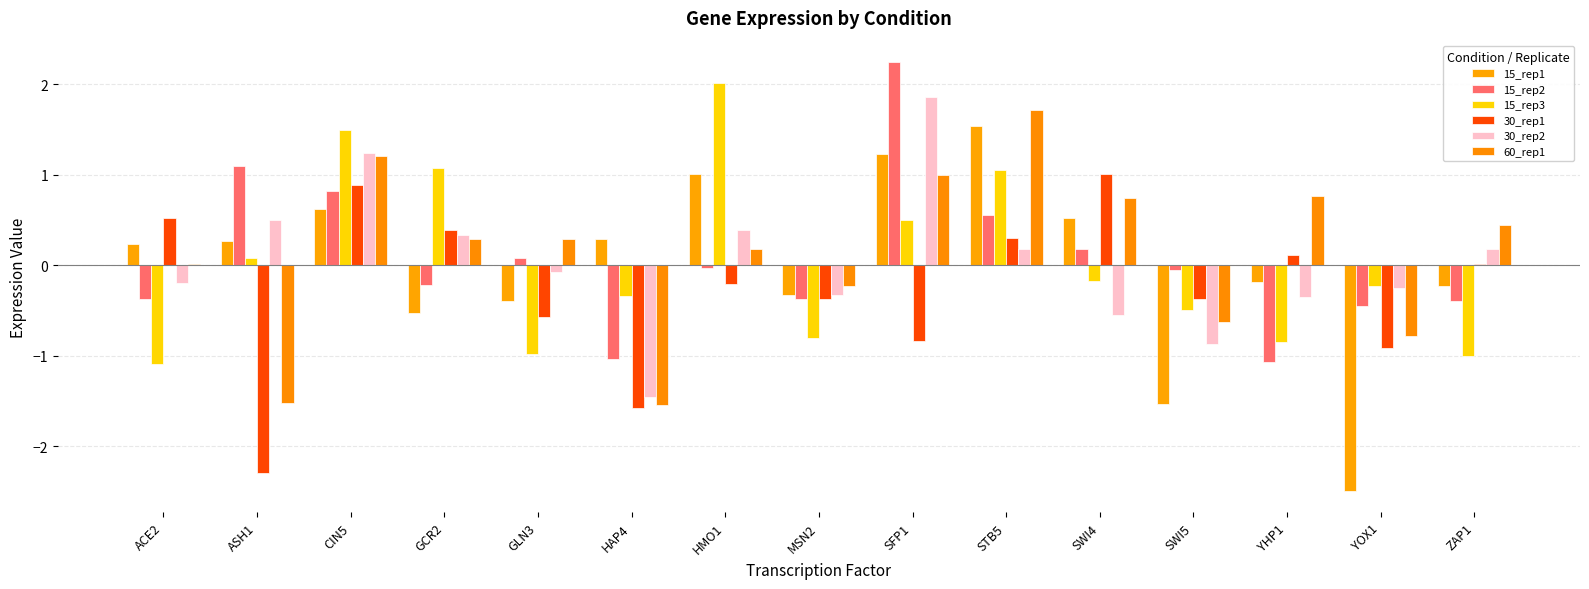

At how many categories does at least one series exceed 0?

12